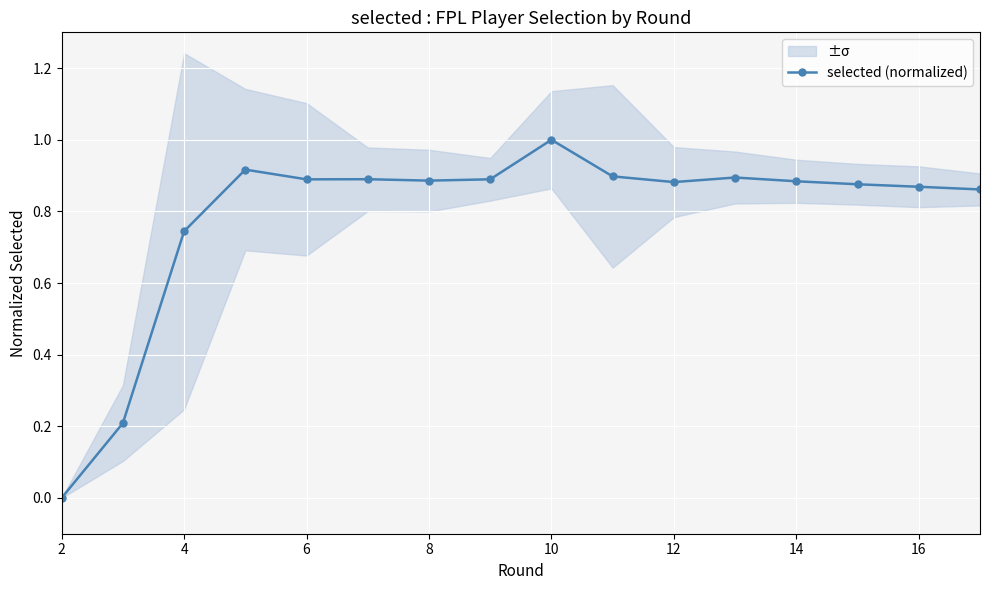

True or false: selected (normalized) has a value of 0.0 at 2.

True